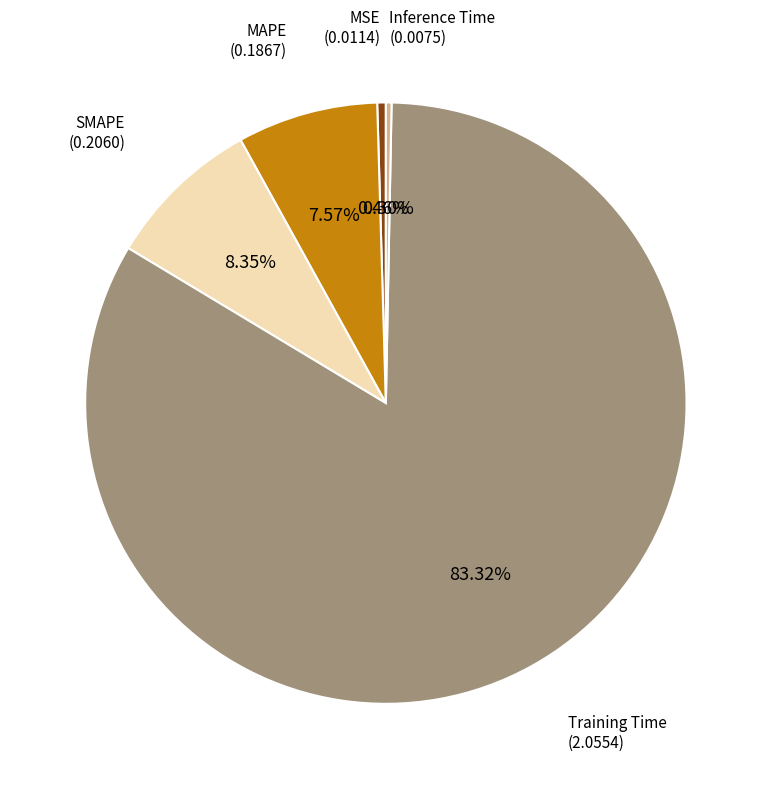

Count the number of slices in the pie.

5